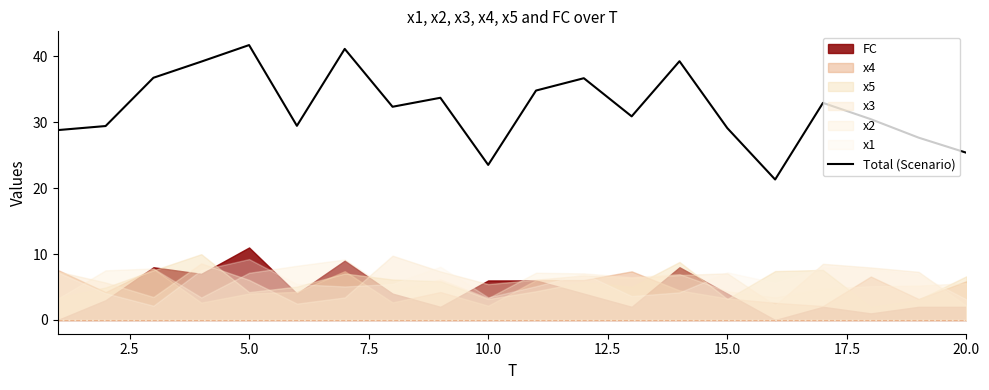

Reading left to right, list all the values displayed in this chart.

28.8	29.4	36.8	39.2	41.7	29.5	41.1	32.3	33.7	23.5	34.8	36.7	30.9	39.3	29.1	21.3	32.9	30.5	27.7	25.4